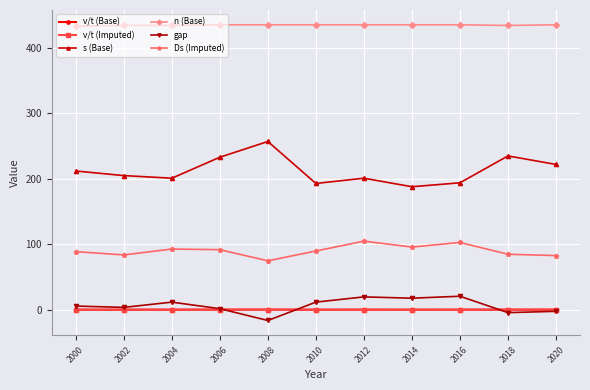

True or false: n (Base) and gap cross at least once.

False